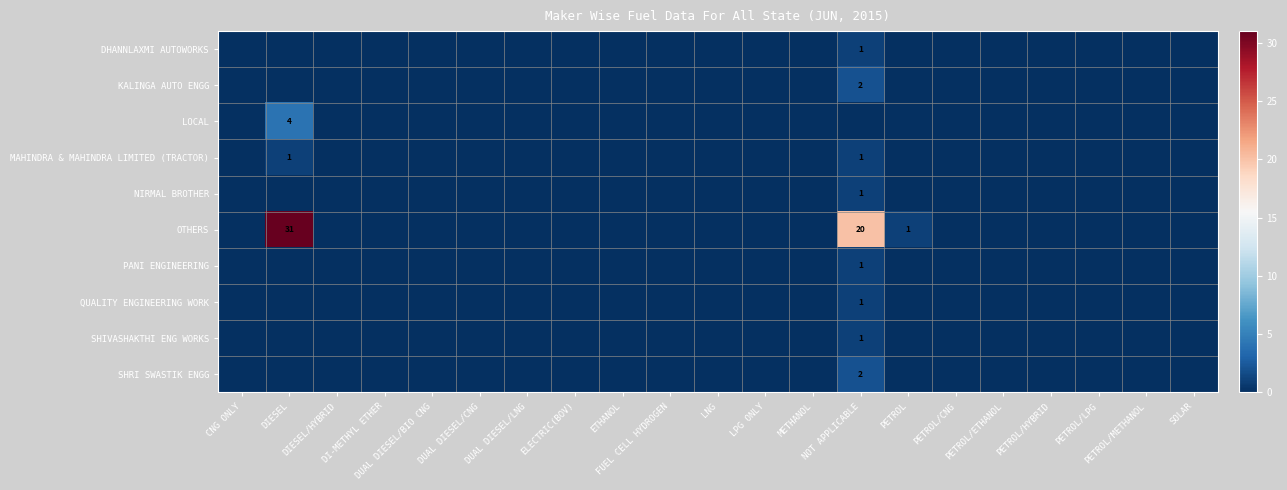

What is the highest value of the SHIVASHAKTHI ENG WORKS series?

1